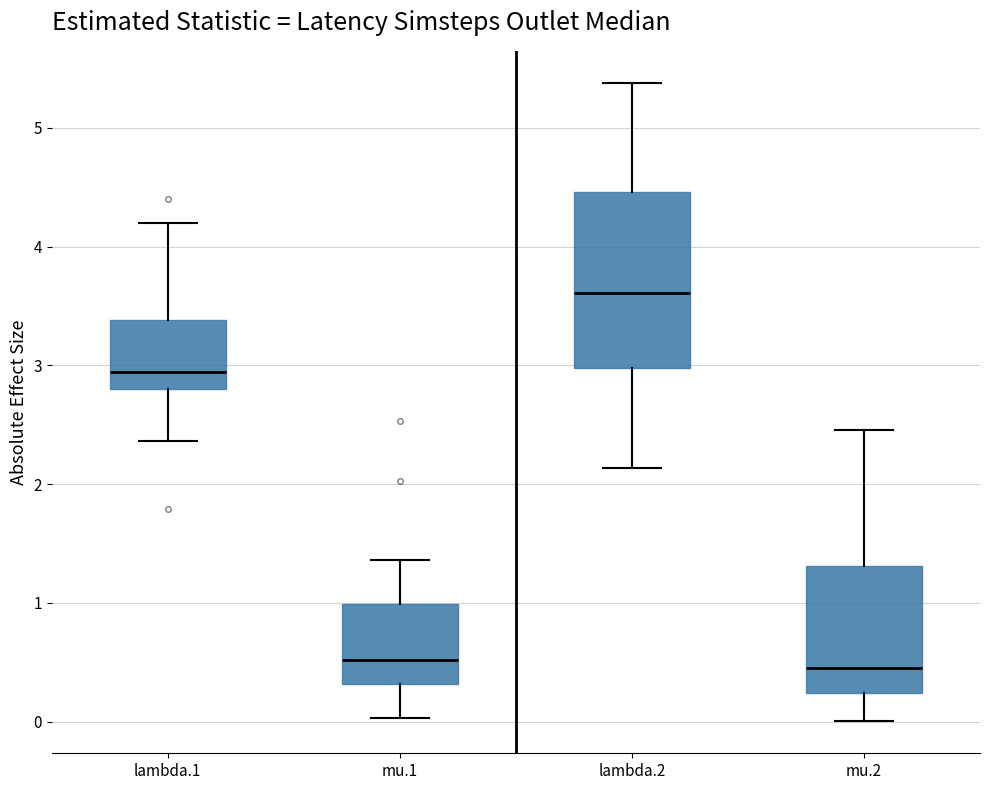

Reading left to right, read every box against the y-axis: the position of its median line, the range the box covers, and the ends of its whiskers. The values are not printed on the chart, so give them approximately, as read against the axis.

lambda.1: median 2.9, box 2.8 to 3.4, whiskers 2.4 to 4.2
mu.1: median 0.5, box 0.3 to 1.0, whiskers 0.0 to 1.4
lambda.2: median 3.6, box 3.0 to 4.5, whiskers 2.1 to 5.4
mu.2: median 0.5, box 0.2 to 1.3, whiskers 0.0 to 2.5